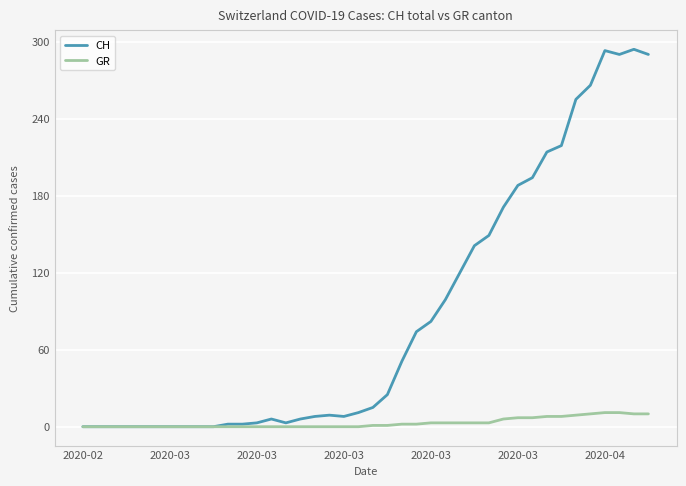

Does the chart display data point markers on the line(s)?

No